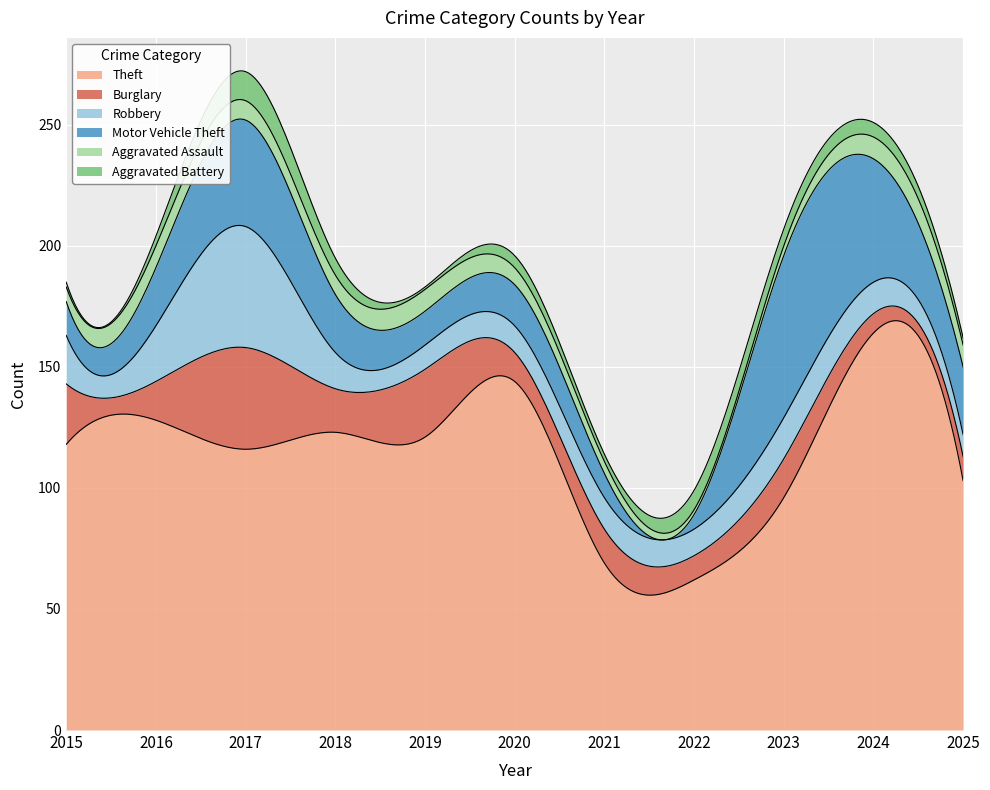

Reading left to right, what are all the values shown in this chart?

Theft: 2015=118	2016=128	2017=116	2018=123	2019=121	2020=144	2021=69	2022=62	2023=96	2024=164	2025=103
Burglary: 2015=25	2016=16	2017=42	2018=18	2019=28	2020=12	2021=14	2022=10	2023=16	2024=8	2025=10
Robbery: 2015=20	2016=23	2017=50	2018=15	2019=10	2020=11	2021=13	2022=11	2023=17	2024=13	2025=9
Motor Vehicle Theft: 2015=14	2016=24	2017=44	2018=24	2019=14	2020=17	2021=10	2022=6	2023=67	2024=51	2025=28
Aggravated Assault: 2015=6	2016=9	2017=8	2018=8	2019=9	2020=7	2021=5	2022=2	2023=4	2024=9	2025=9
Aggravated Battery: 2015=2	2016=4	2017=12	2018=7	2019=1	2020=5	2021=3	2022=8	2023=7	2024=6	2025=3